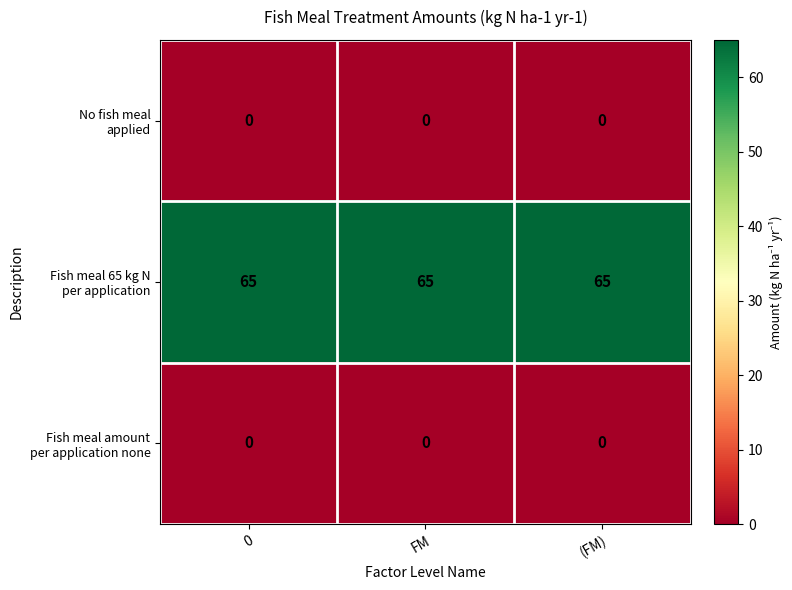

What is the difference between the highest and lowest values at FM?

65